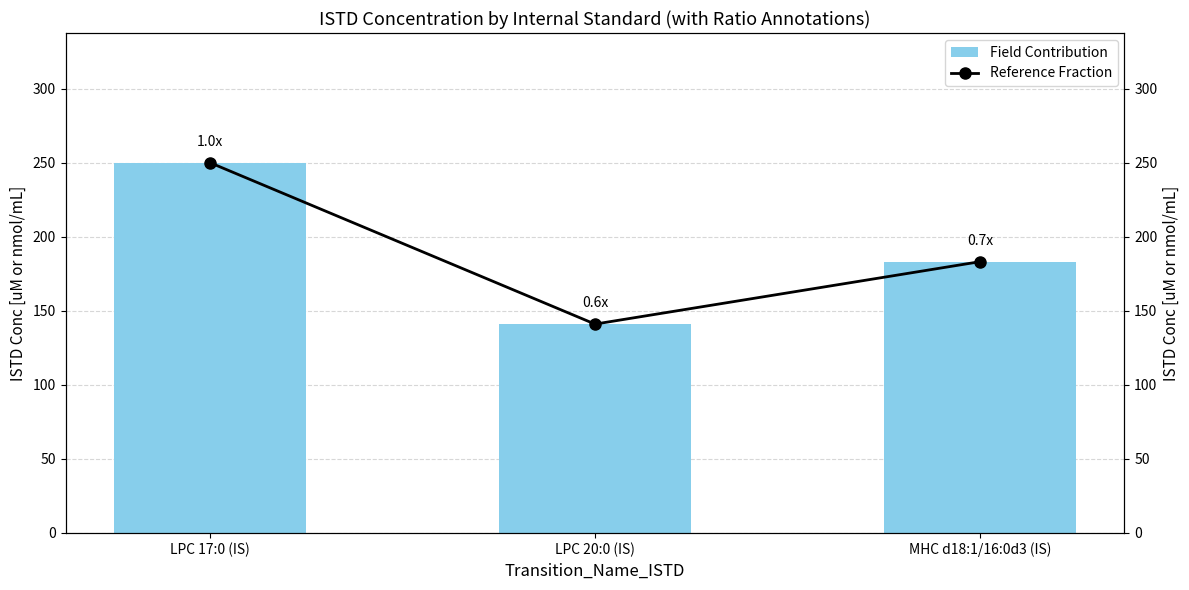

Which series changed the most between LPC 17:0 (IS) and LPC 20:0 (IS)?

Field Contribution